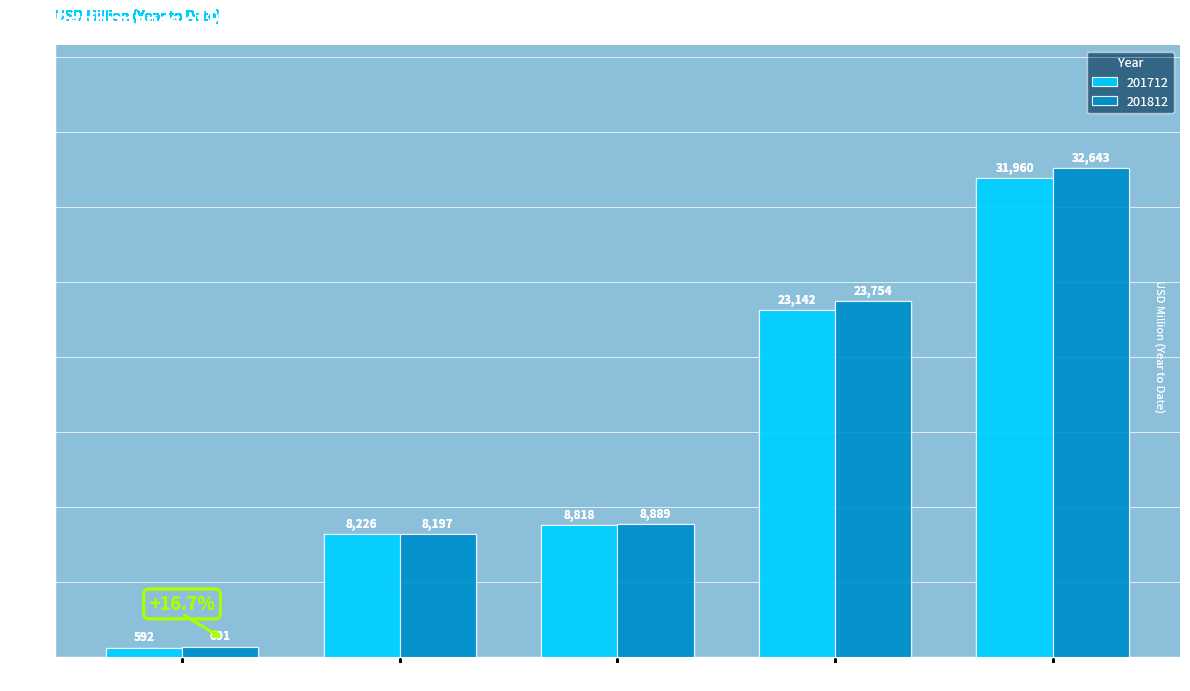

What is the value of the 201712 bar at the 1st from the left?

592.2